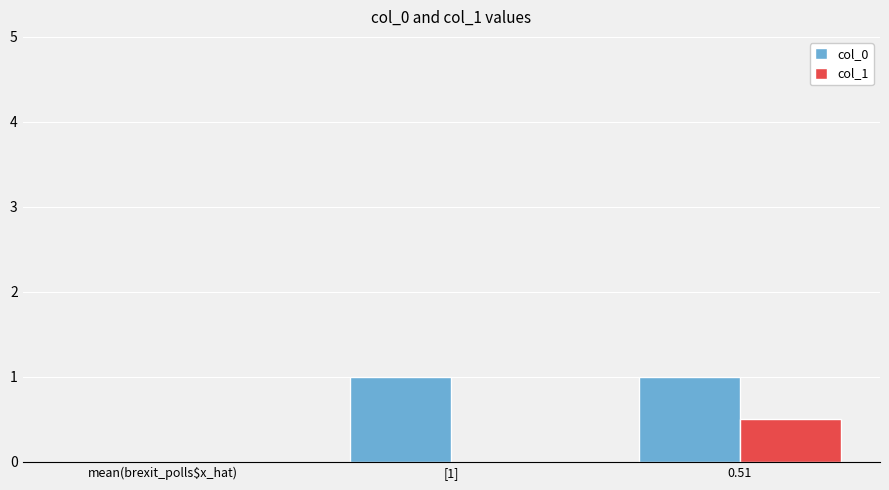

What is the average value of the col_0 series?

0.7